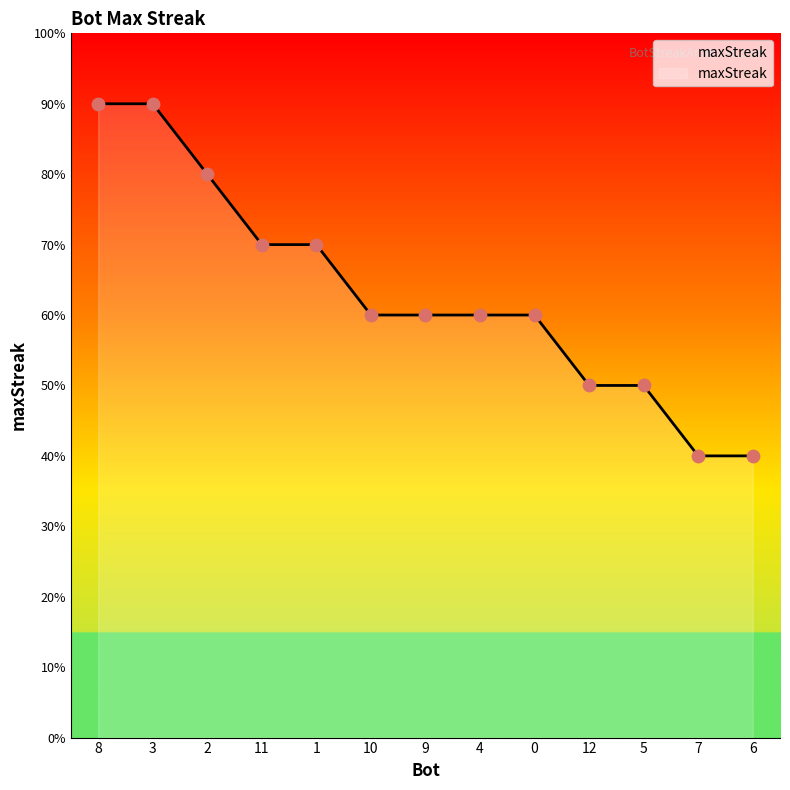

What is the ratio of the value at 3 to the value at 12?

1.8